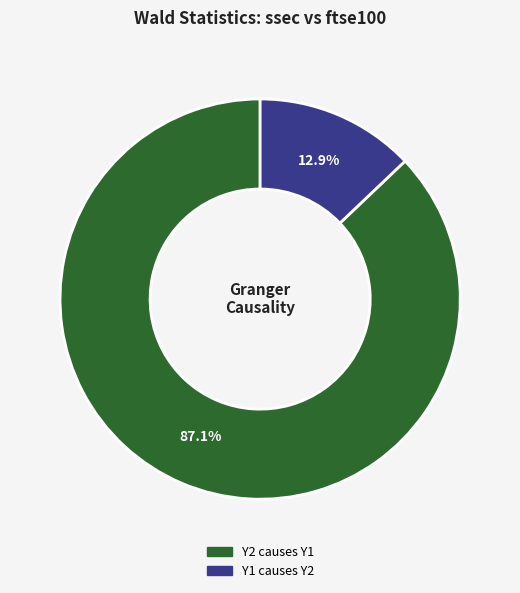

Combined, what portion of the pie is Y2 causes Y1 and Y1 causes Y2?

100.0%